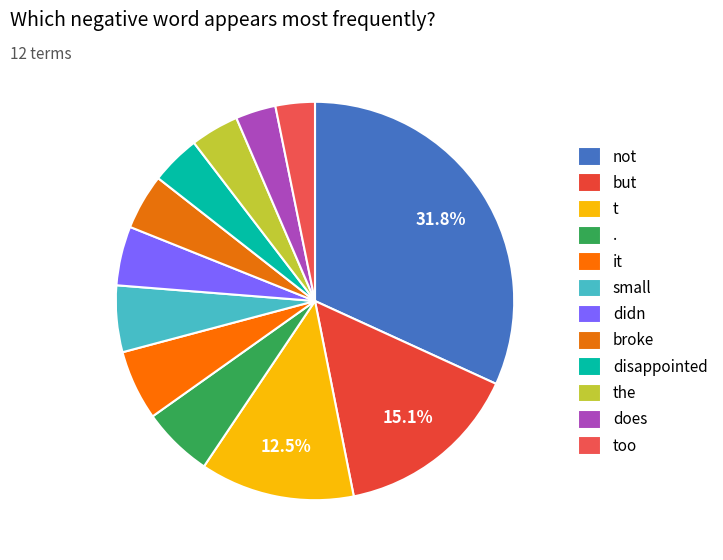

Between the and broke, which is larger?

broke